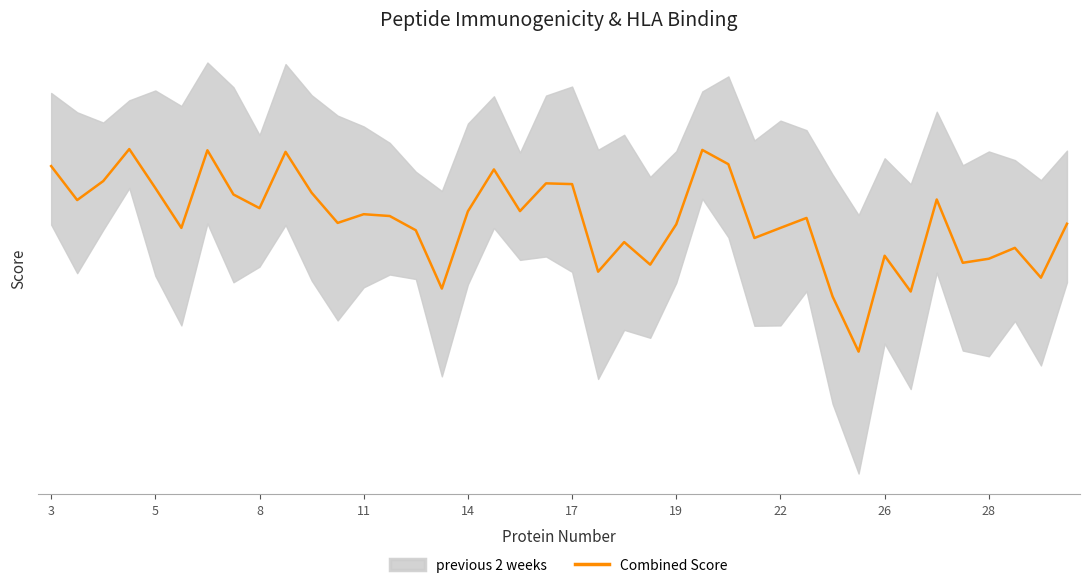

What is the value of the 7th point from the left?

69.6